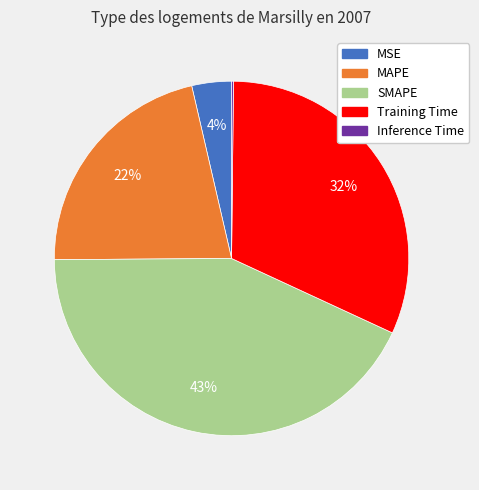

Does any single category account for the majority?

No